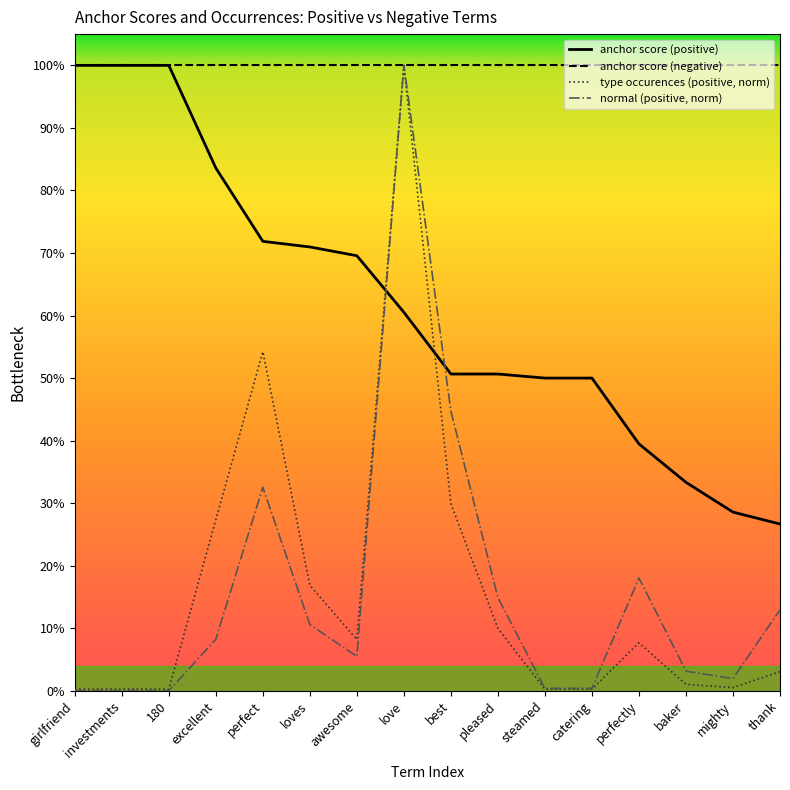

What are all the series names shown in the legend?

anchor score (positive), anchor score (negative), type occurences (positive, norm), normal (positive, norm)